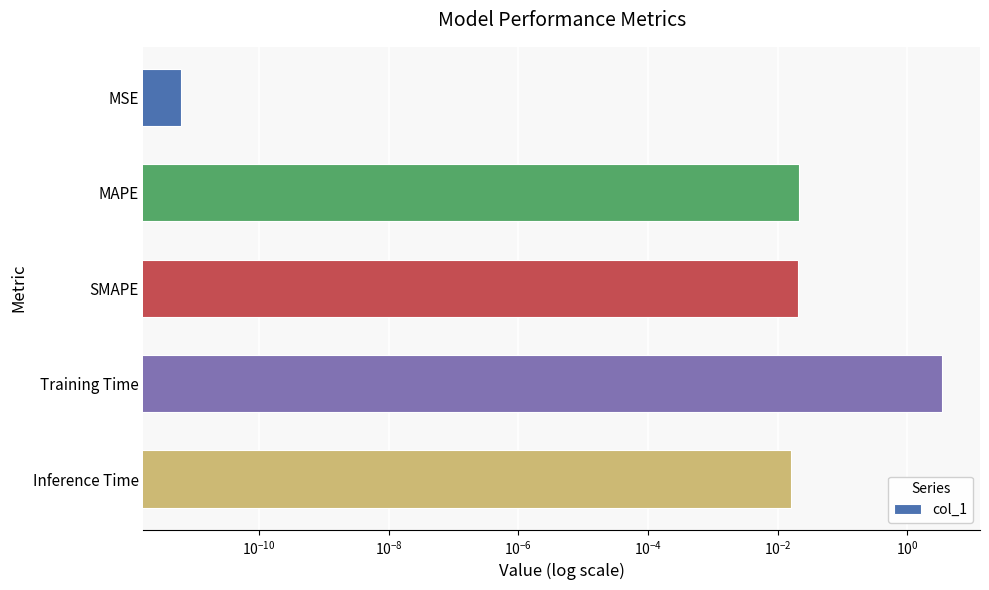

What is the difference between the maximum and minimum values?

3.4